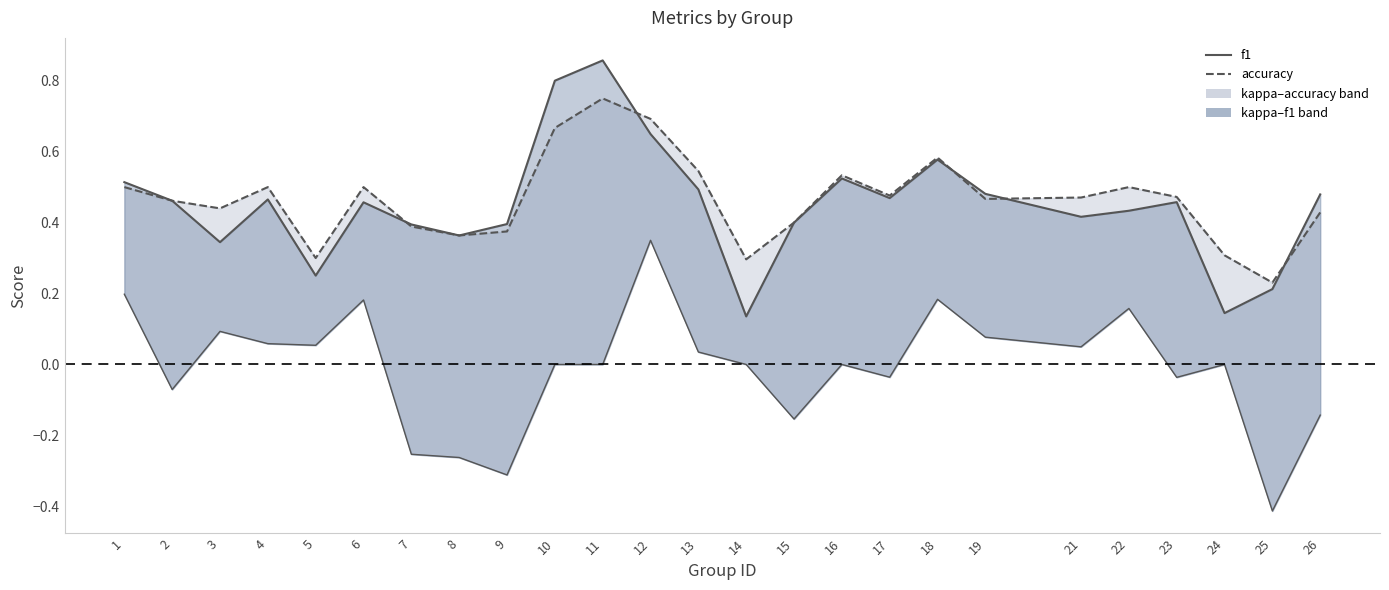

The chart shows a value of 0.5 at 13. True or false?

True